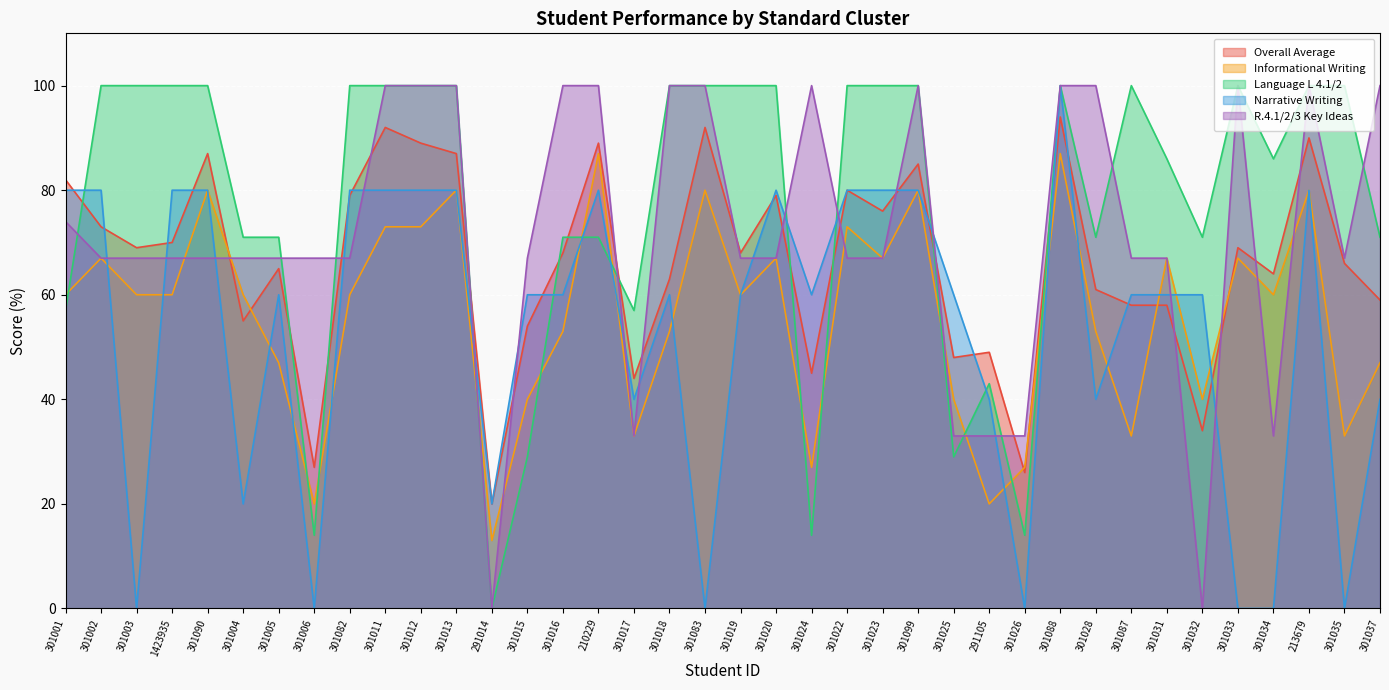

Which has a higher value, 301006 or 301018?

301018